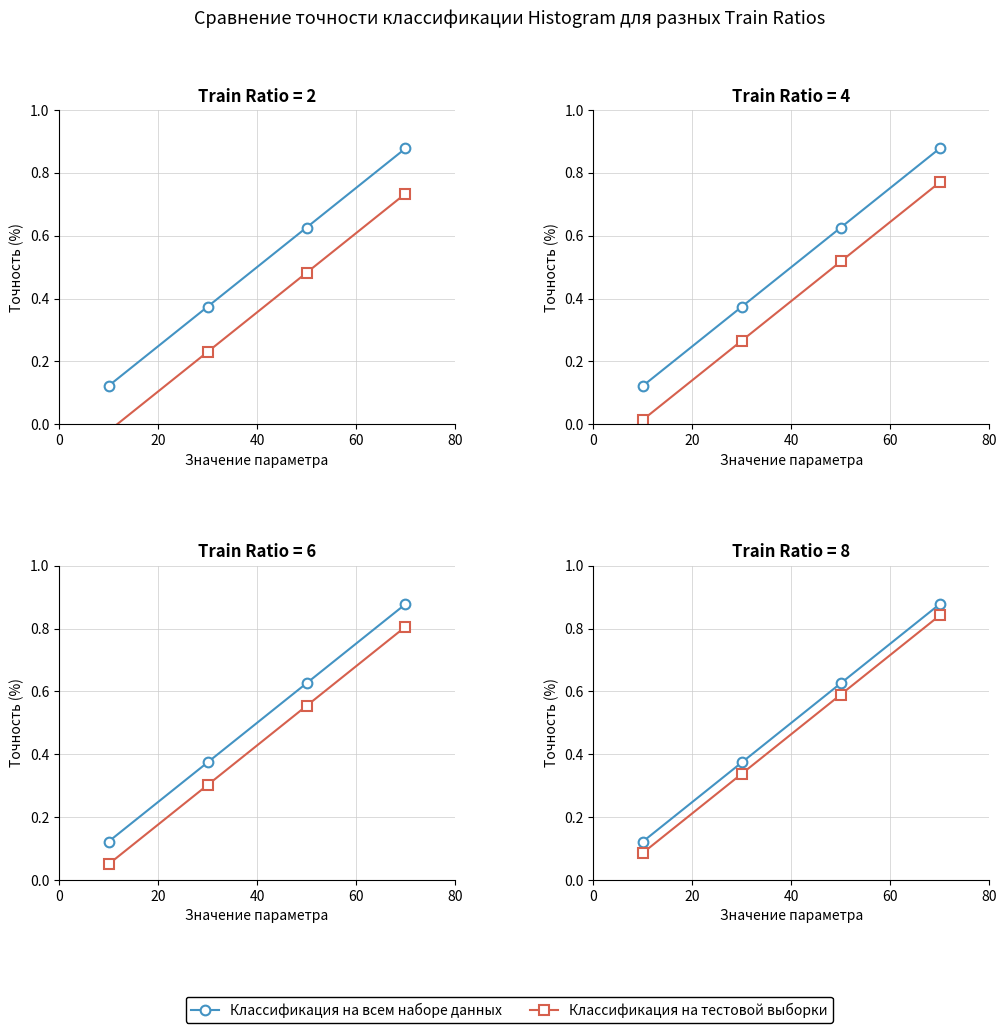

Count the number of categories in the chart.

4